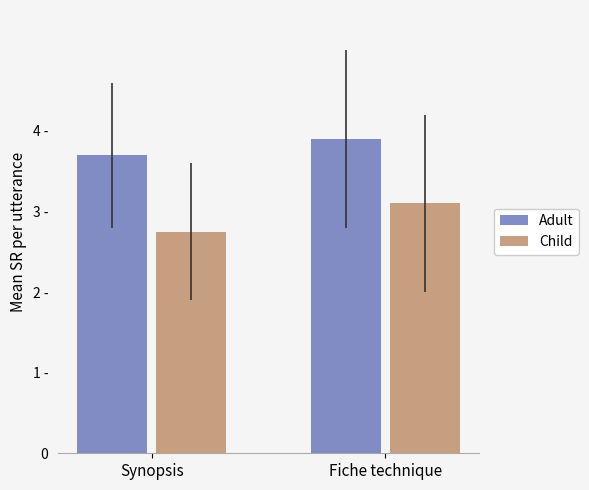

At which category is the sum across all series the highest?

Fiche technique